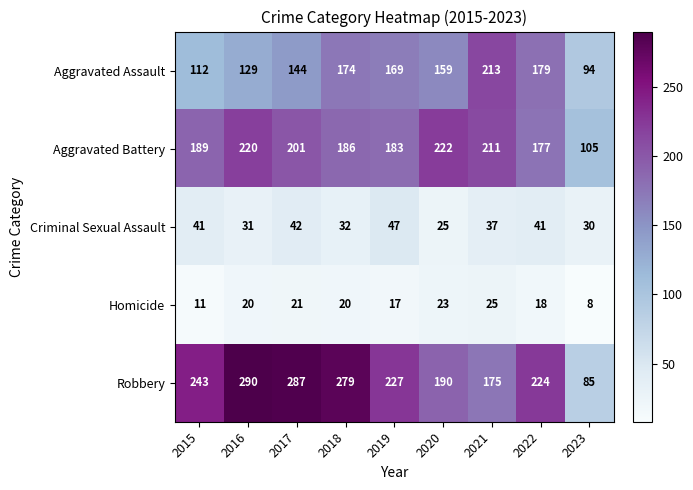

What is the difference between the second highest and second lowest values in the Homicide series?

12